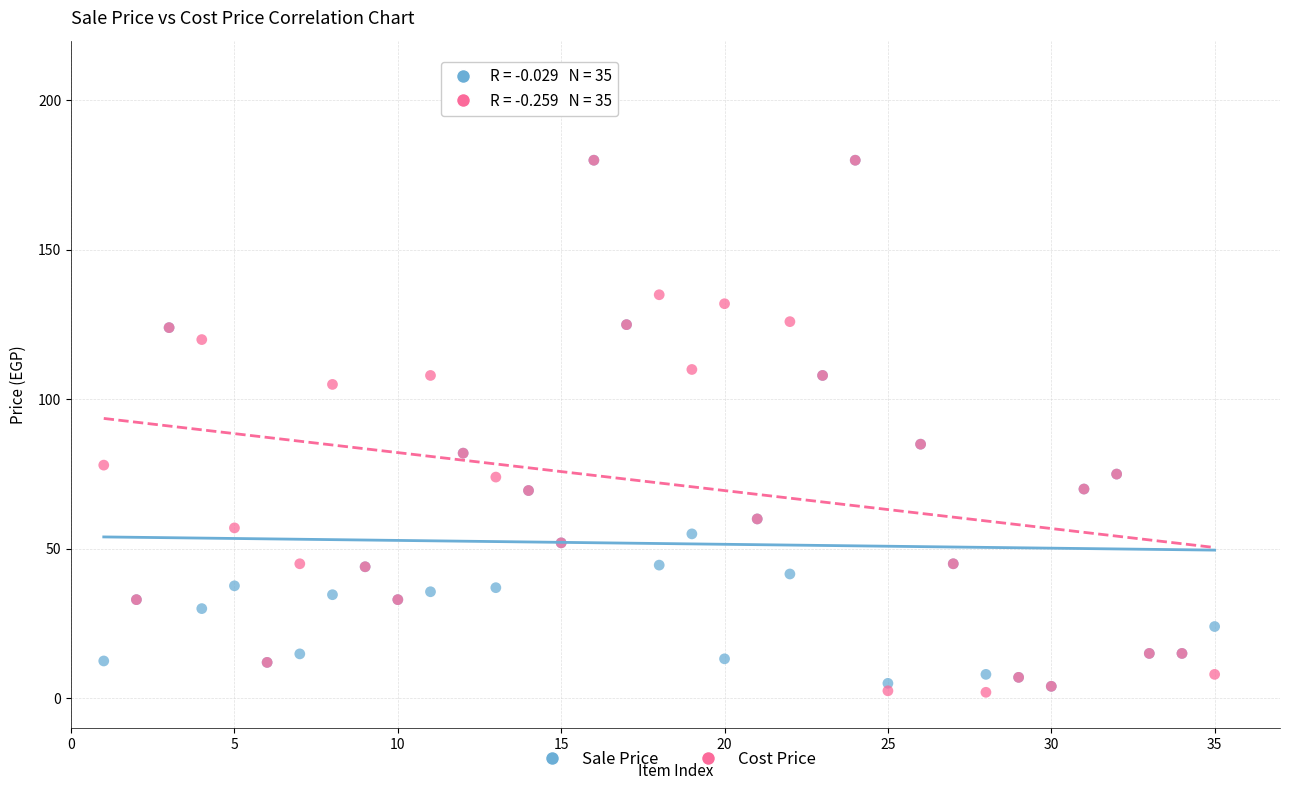

Which series has the largest Y range (max minus min)?

Cost Price